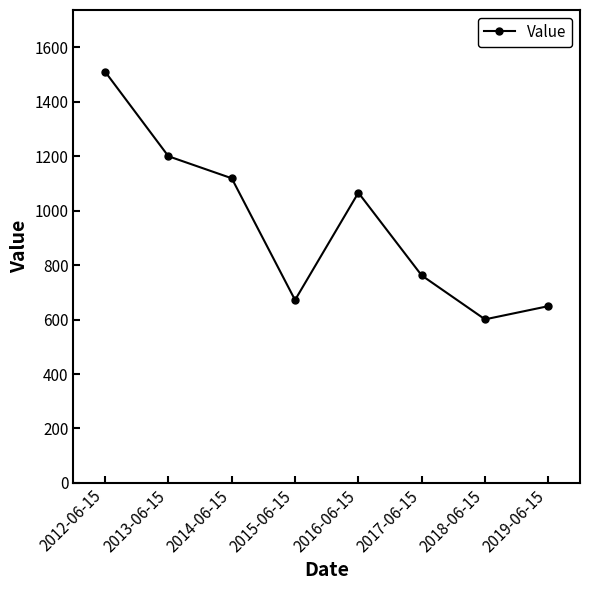

What is the difference between the values at 2017-06-15 and 2015-06-15?

90.3